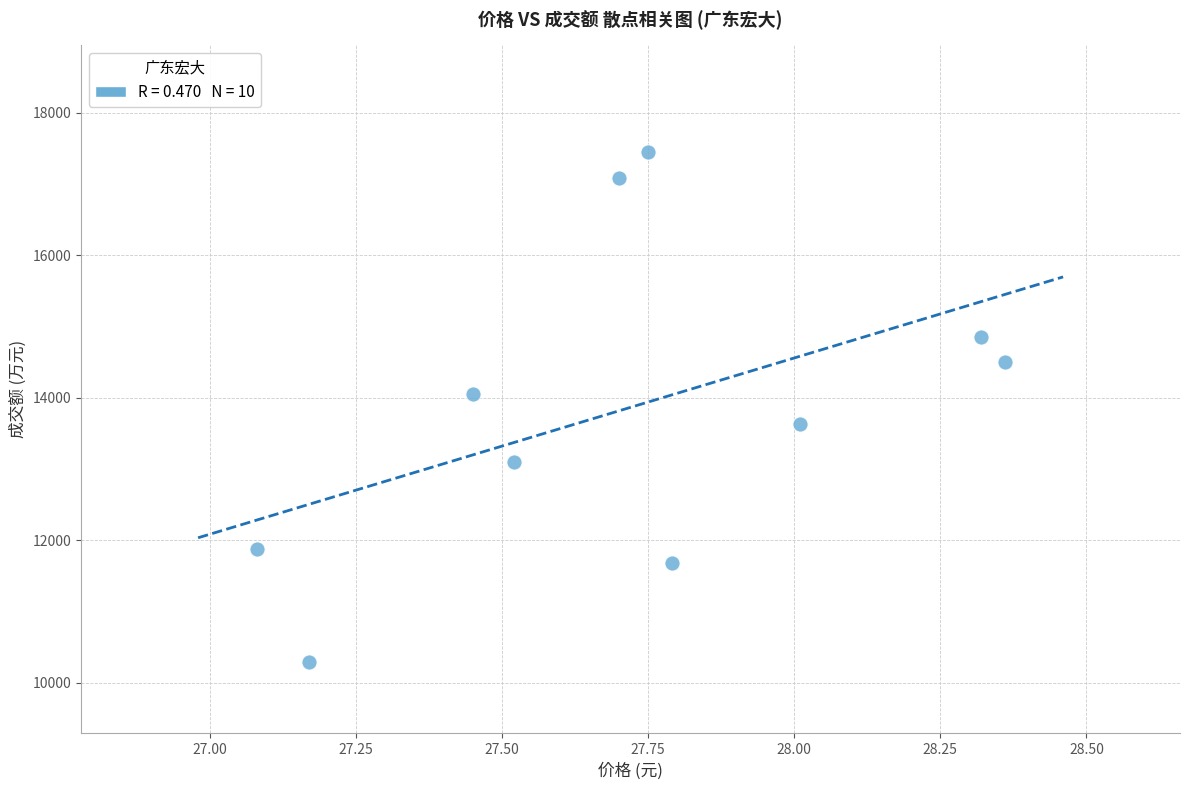

What is the range of Y values (max minus min)?

7152